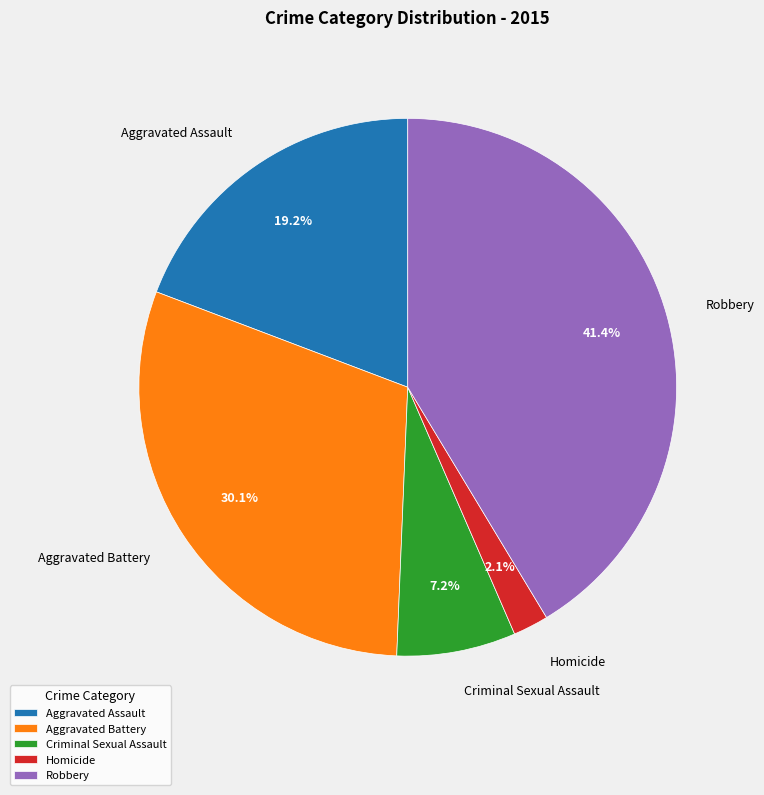

What is the ratio of the value at Criminal Sexual Assault to the value at Homicide?

3.4